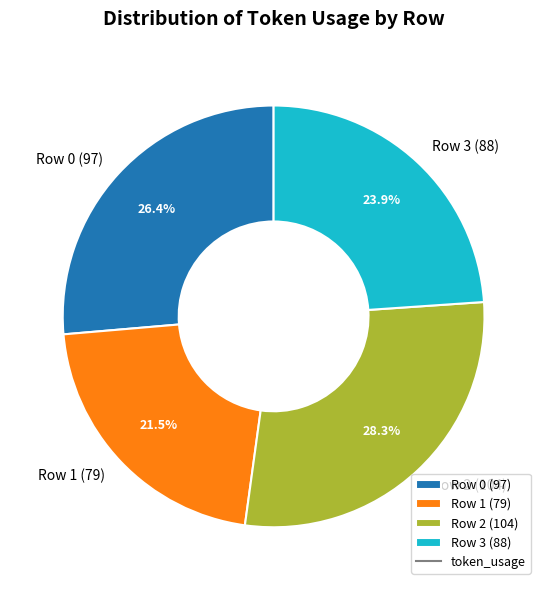

Count the number of slices in the pie.

4